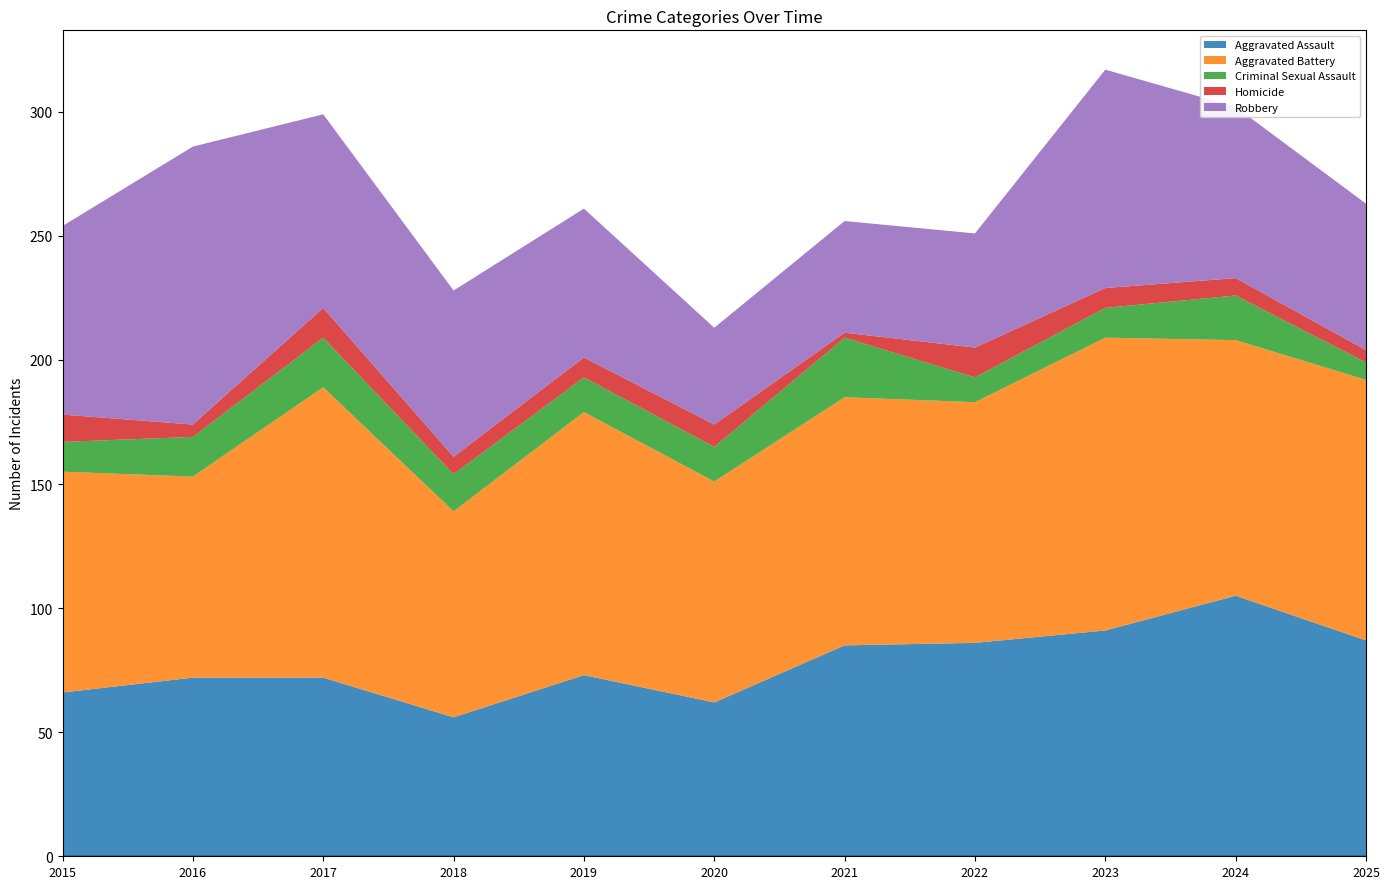

Reading left to right, extract all data points from this chart.

Aggravated Assault: 2015=66	2016=72	2017=72	2018=56	2019=73	2020=62	2021=85	2022=86	2023=91	2024=105	2025=87
Aggravated Battery: 2015=89	2016=81	2017=117	2018=83	2019=106	2020=89	2021=100	2022=97	2023=118	2024=103	2025=105
Criminal Sexual Assault: 2015=12	2016=16	2017=20	2018=15	2019=14	2020=14	2021=24	2022=10	2023=12	2024=18	2025=7
Homicide: 2015=11	2016=5	2017=12	2018=7	2019=8	2020=9	2021=2	2022=12	2023=8	2024=7	2025=5
Robbery: 2015=76	2016=112	2017=78	2018=67	2019=60	2020=39	2021=45	2022=46	2023=88	2024=69	2025=59